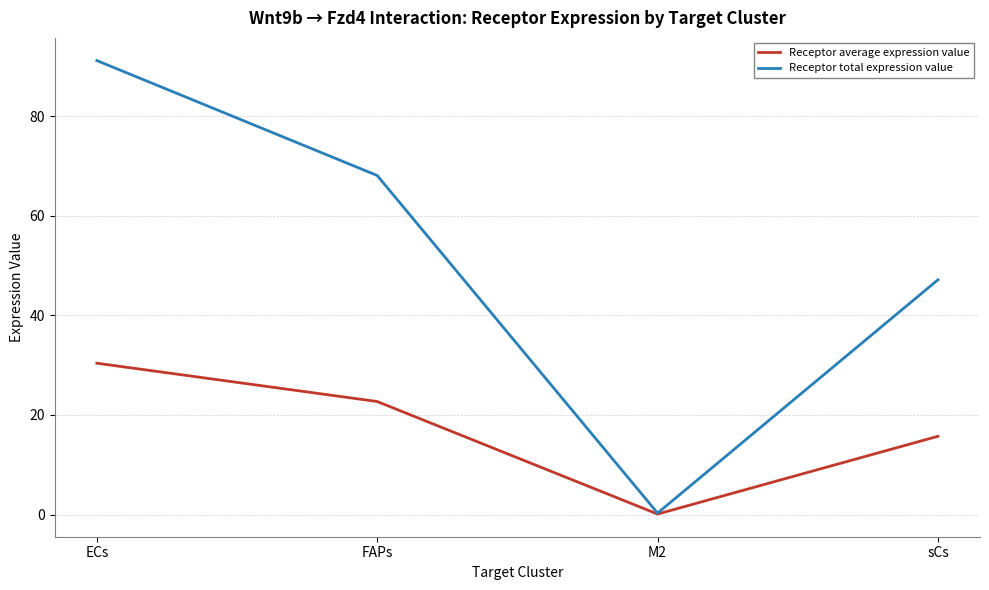

Reading left to right, list all the values displayed in this chart.

Receptor average expression value: ECs=30.4	FAPs=22.7	M2=0.1	sCs=15.7
Receptor total expression value: ECs=91.1	FAPs=68.1	M2=0.3	sCs=47.1